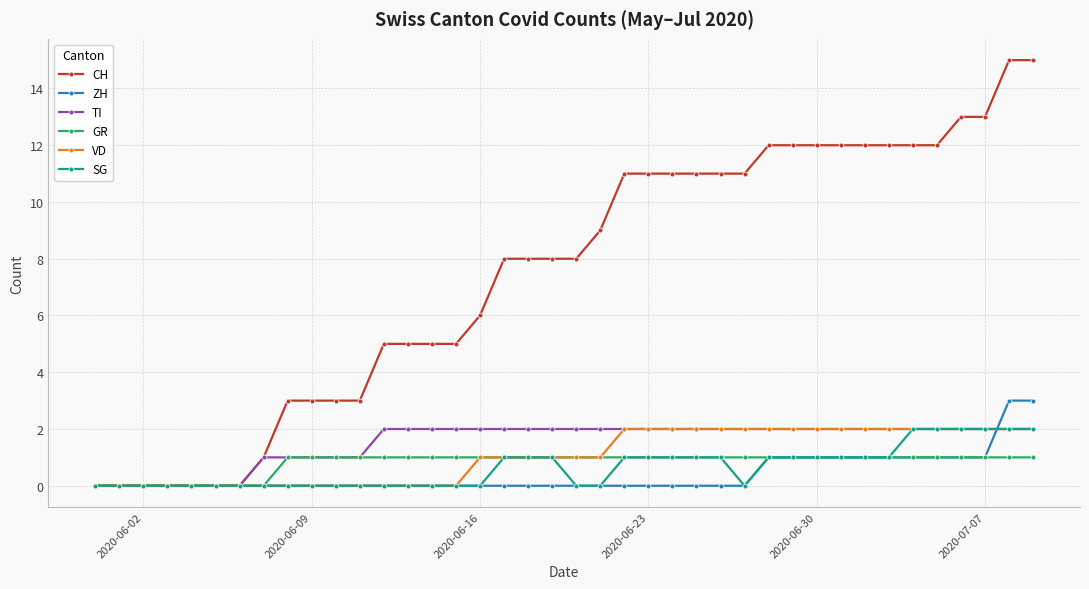

What is the highest value of the ZH series?

3